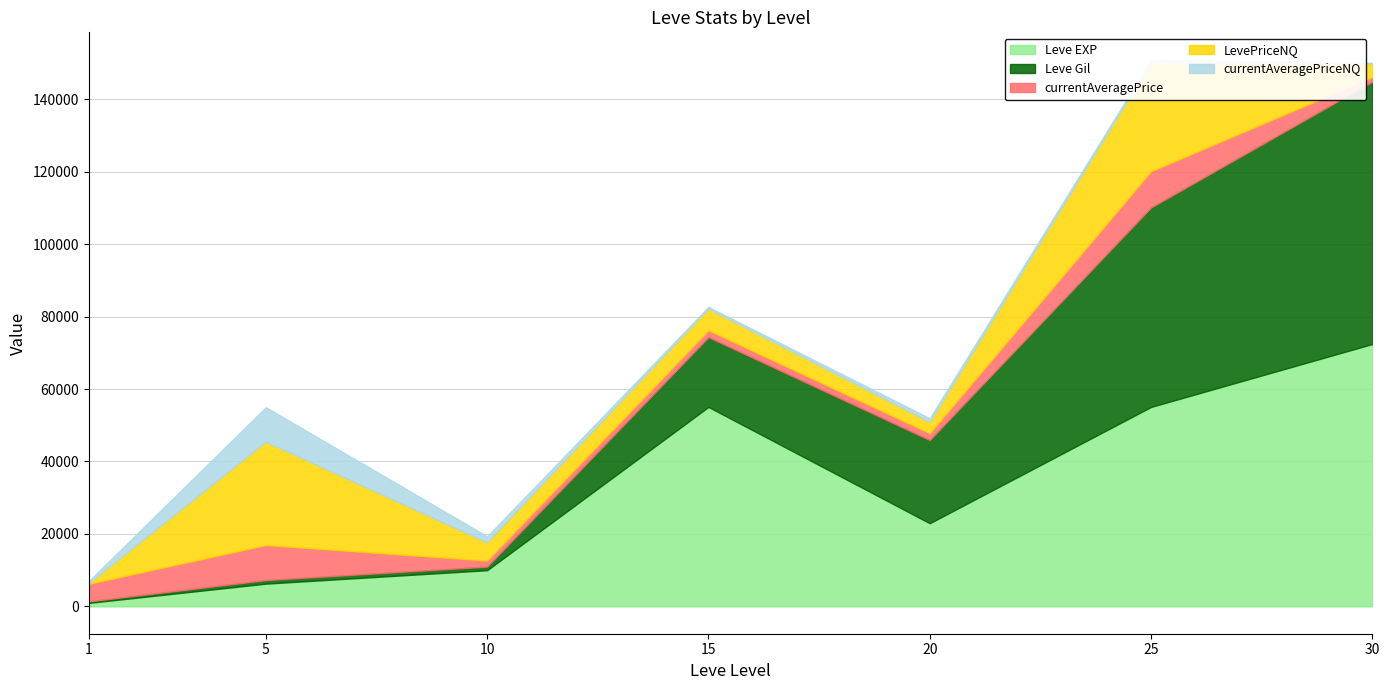

True or false: Leve Gil and Leve EXP cross at least once.

False